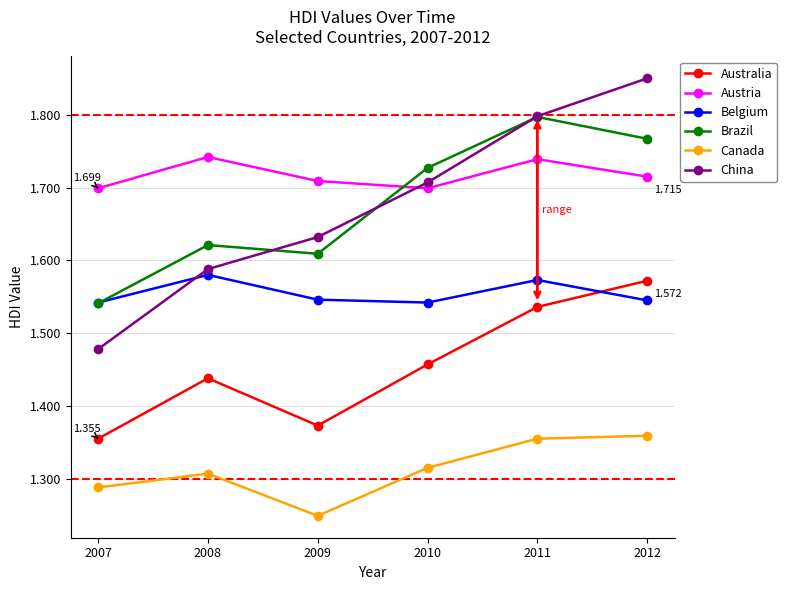

True or false: Belgium and Canada cross at least once.

False